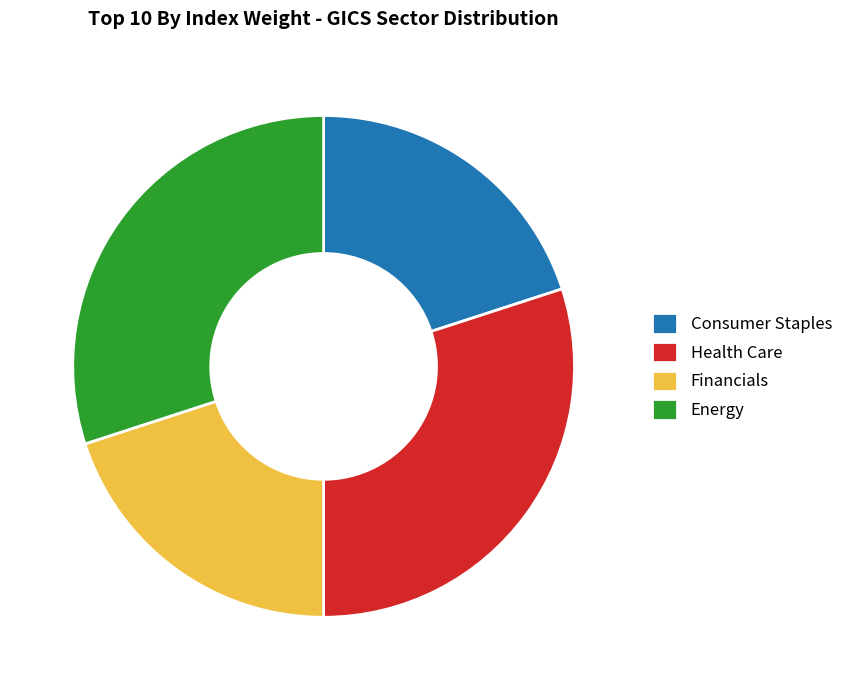

Is there any slice that represents more than half of the pie?

No